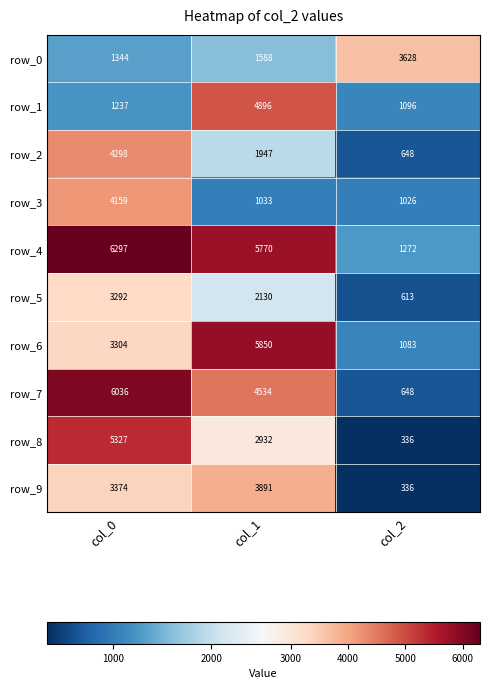

Is it true that row_5 equals 613 at col_2?

True